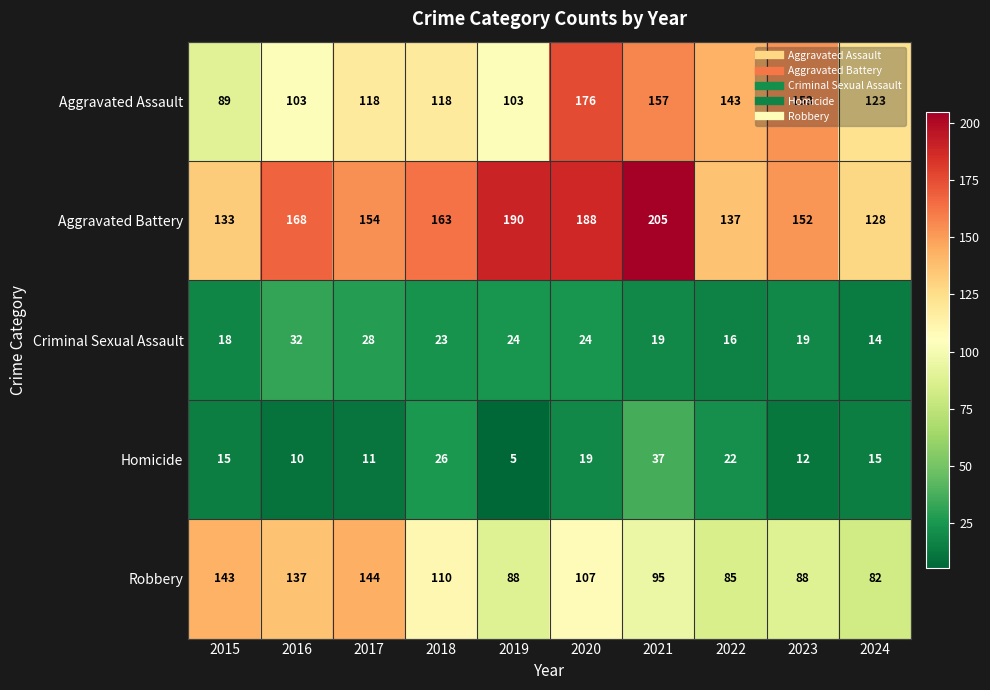

What is the sum of the Aggravated Battery values at 2019 and 2021?

395